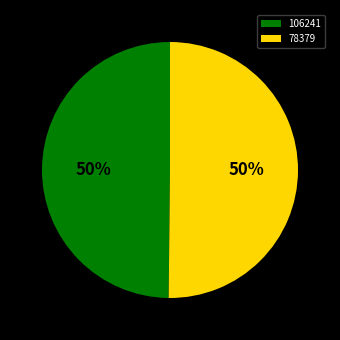

To the nearest percent, what is the combined percentage of 106241 and 78379?

100%